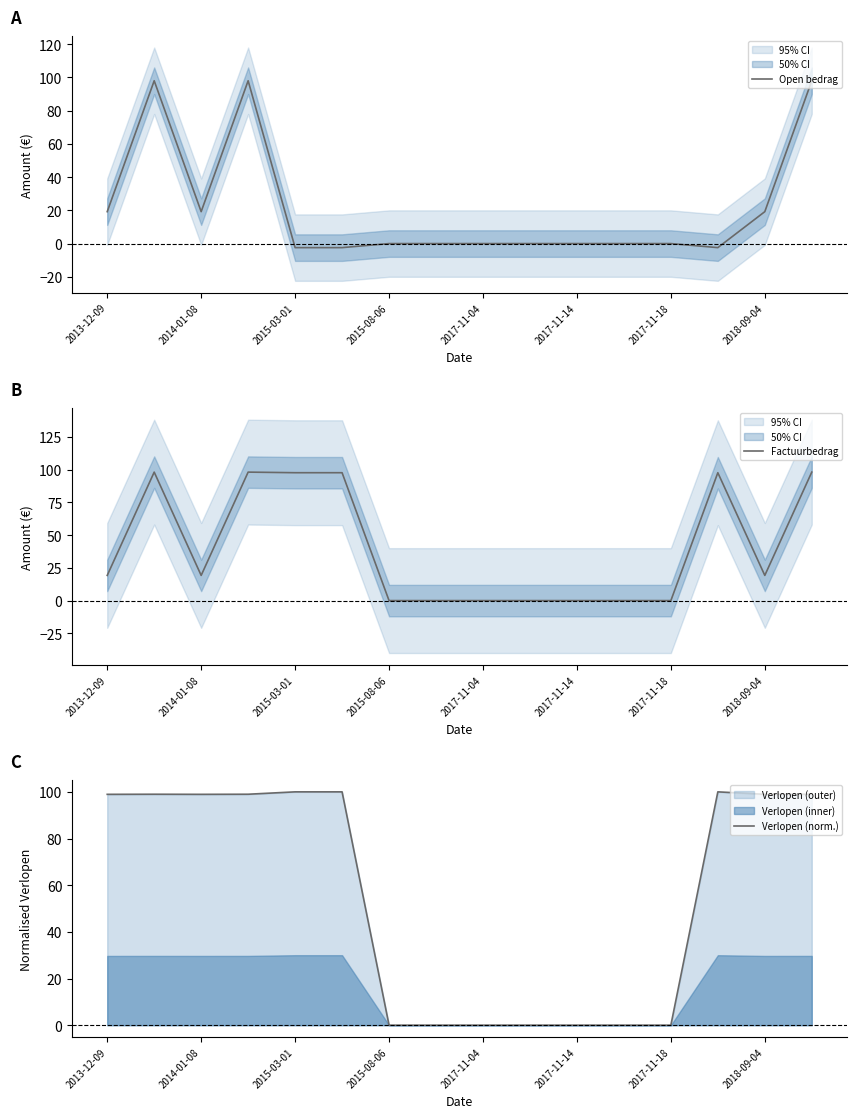

The Verlopen (norm.) series shows -55.4 at 2017-11-04. True or false?

False